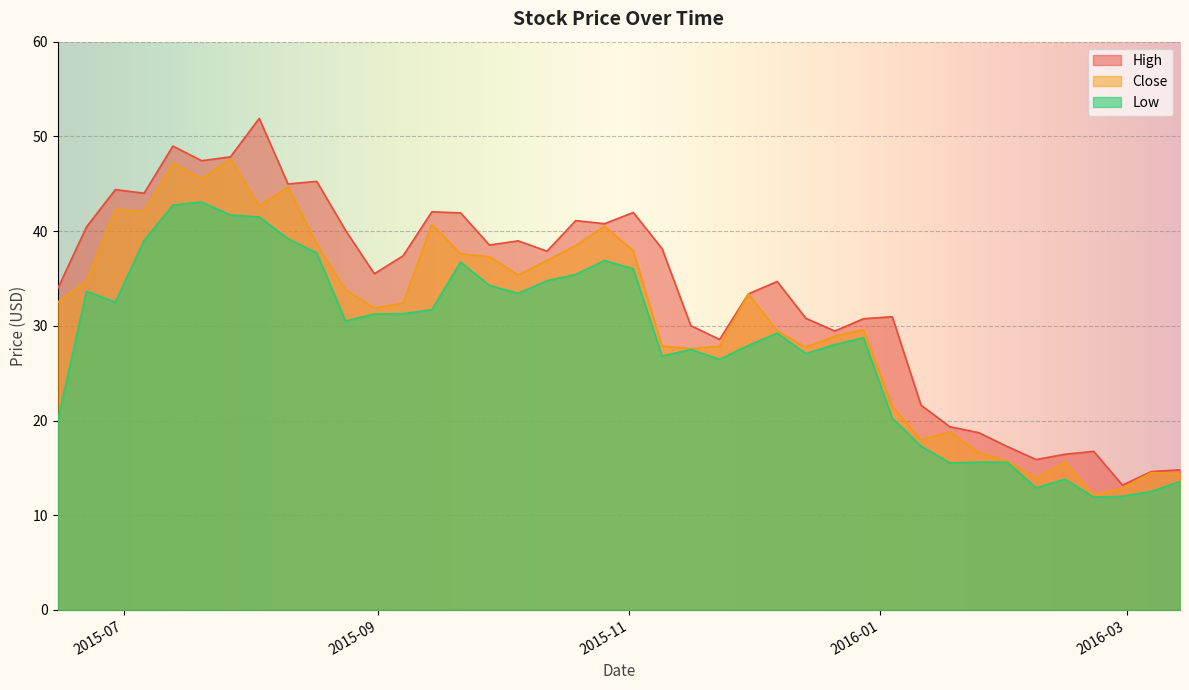

What is the value of the High point at the 1st from the left?

34.0